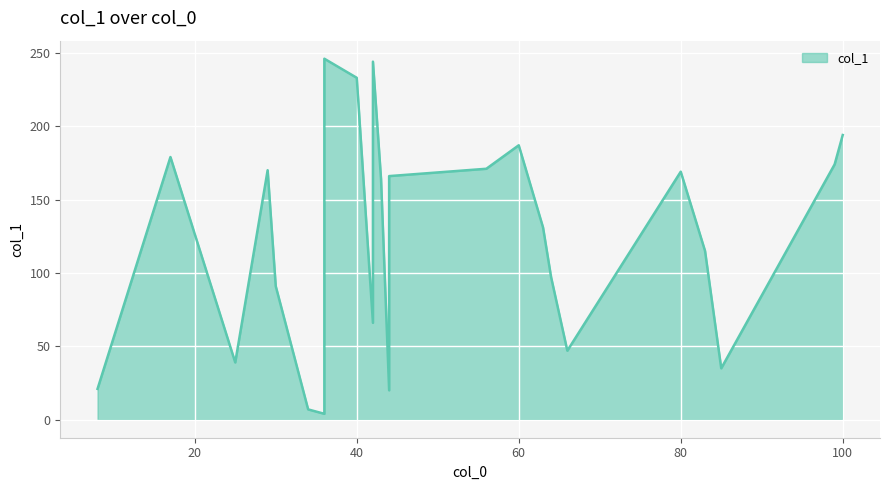

Reading left to right, extract all data points from this chart.

100=194	64=97	29=170	8=21	40=233	44=20	44=166	25=39	83=115	99=174	30=91	17=179	36=4	36=246	42=66	42=244	85=35	56=171	34=7	80=169	60=187	63=131	43=164	66=47